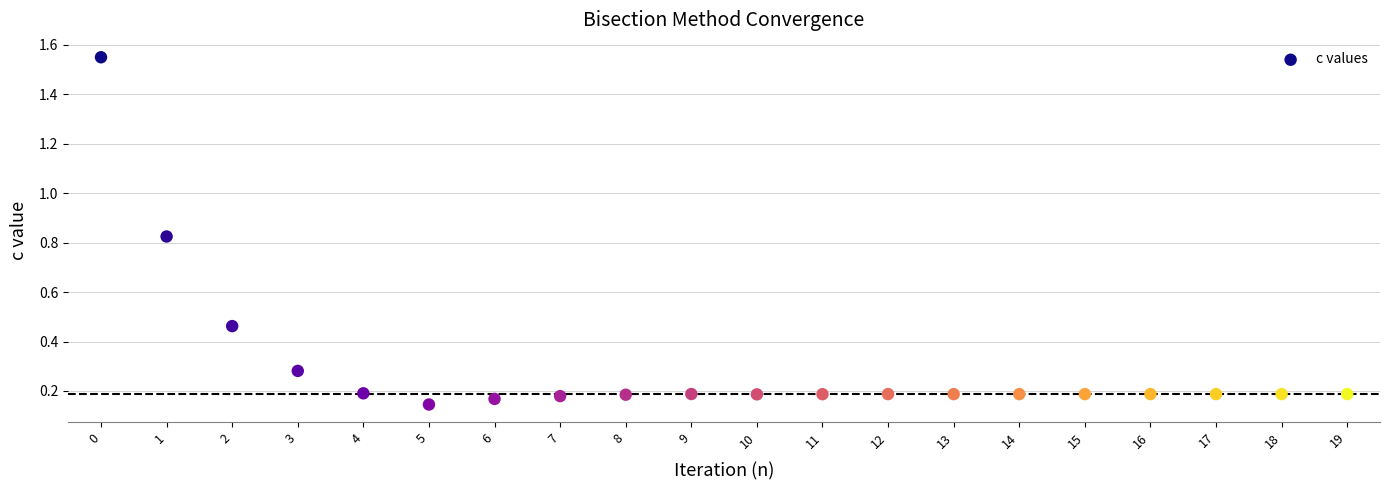

What is the range of Y values (max minus min)?

1.4